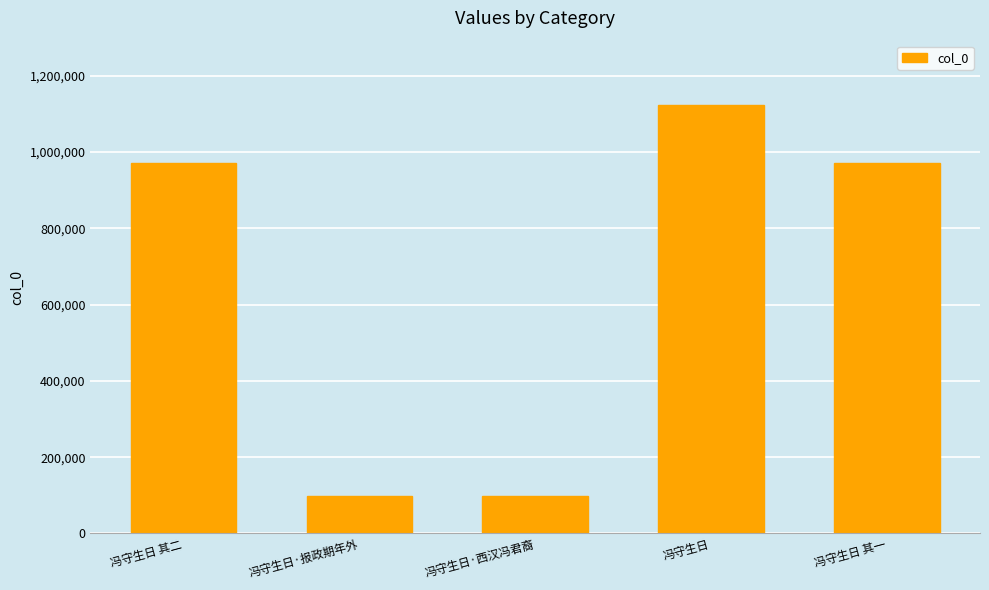

Which label corresponds to the largest value in the chart?

冯守生日